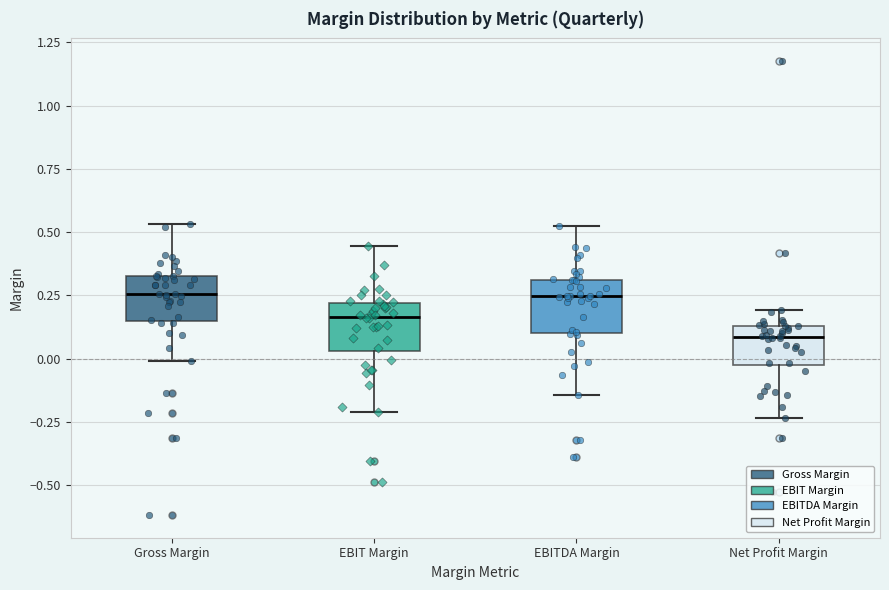

Reading left to right, transcribe this box plot: for each box, give where its median line is, the range the box spans, and where its two whiskers end, as read against the y-axis. The values are not printed on the chart, so give them approximately, as read against the axis.

Gross Margin: median 0.25, box 0.15 to 0.35, whiskers 0.00 to 0.55
EBIT Margin: median 0.15, box 0.05 to 0.20, whiskers -0.20 to 0.45
EBITDA Margin: median 0.25, box 0.10 to 0.30, whiskers -0.15 to 0.50
Net Profit Margin: median 0.10, box -0.05 to 0.15, whiskers -0.25 to 0.20